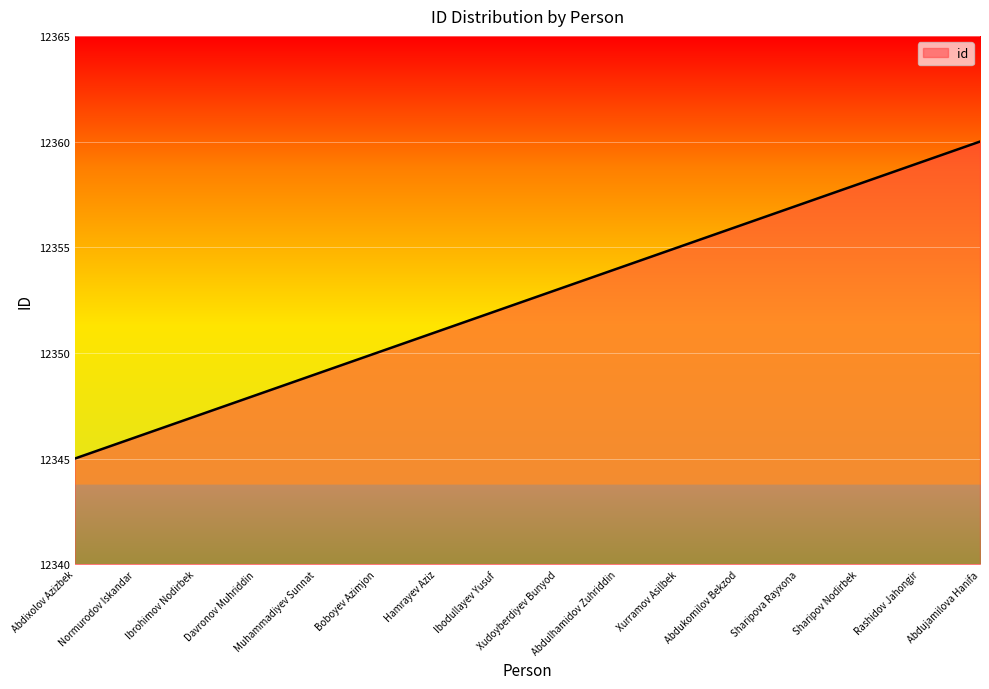

Reading right to left, extract all data points from this chart.

Abdujamilova Hanifa=12360	Rashidov Jahongir=12359	Sharipov Nodirbek=12358	Sharipova Rayxona=12357	Abdukomilov Bekzod=12356	Xurramov Asilbek=12355	Abdulhamidov Zuhriddin=12354	Xudoyberdiyev Bunyod=12353	Ibodullayev Yusuf=12352	Hamrayev Aziz=12351	Boboyev Azimjon=12350	Muhammadiyev Sunnat=12349	Davronov Muhriddin=12348	Ibrohimov Nodirbek=12347	Normurodov Iskandar=12346	Abdixolov Azizbek=12345